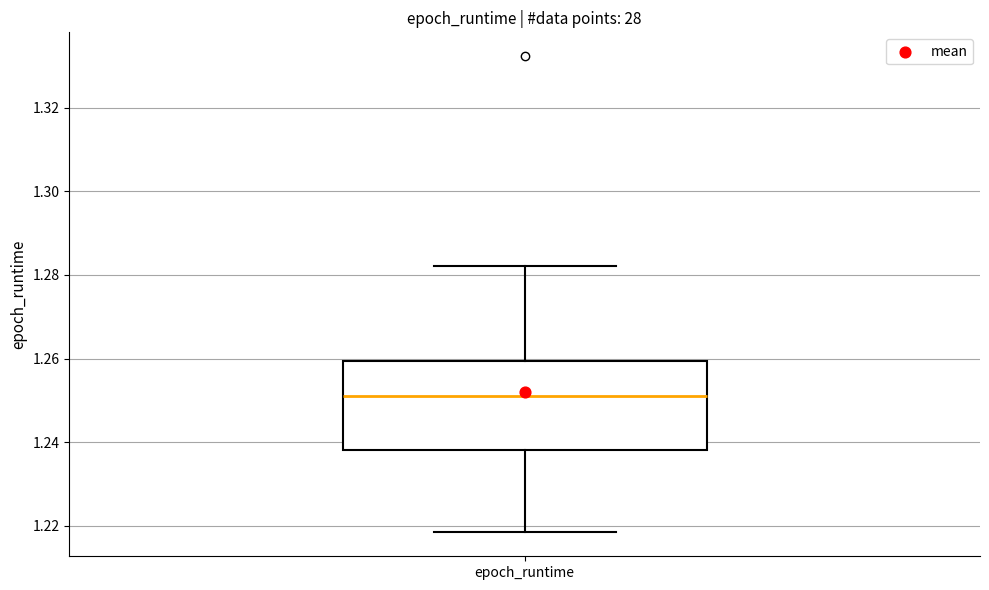

Transcribe this box plot: give where the median line is, the range the box spans, and where the two whiskers end, as read against the y-axis. The values are not printed on the chart, so give them approximately, as read against the axis.

median 1.250, box 1.238 to 1.260, whiskers 1.218 to 1.282